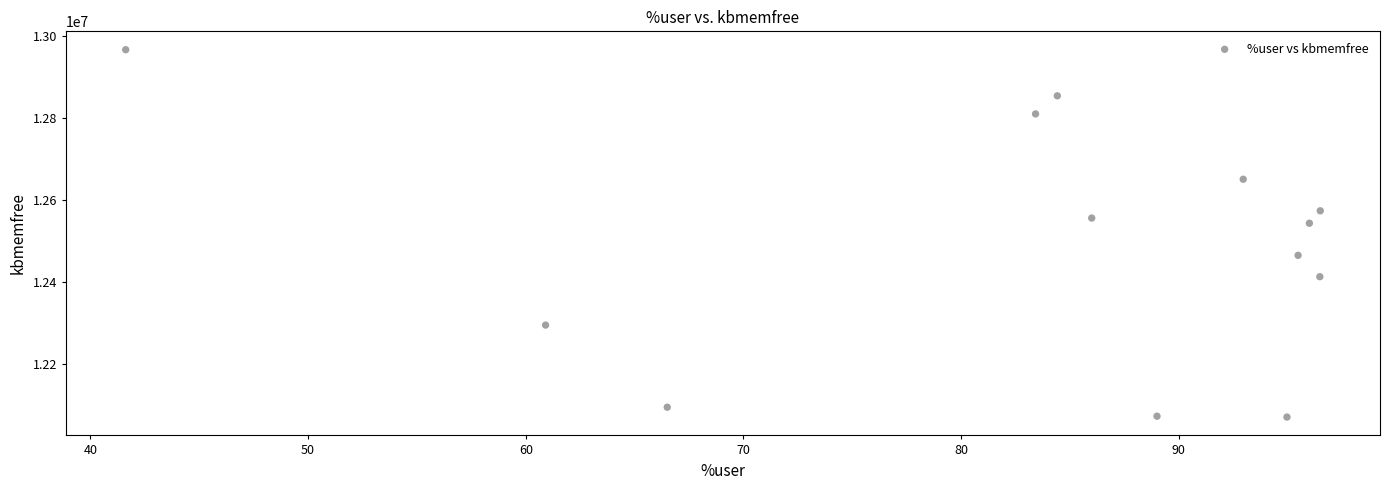

What is the range of Y values (max minus min)?

894680